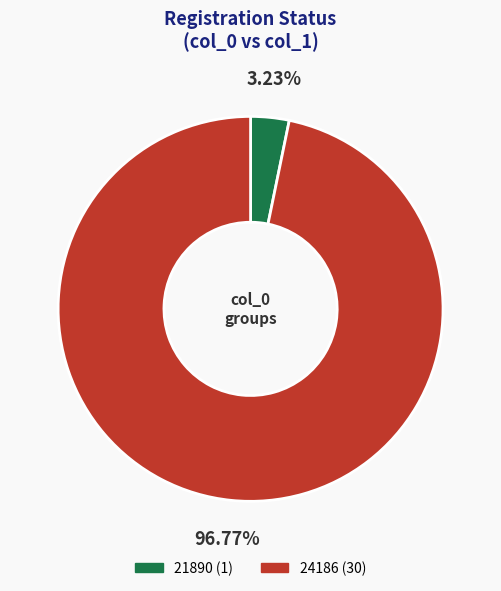

Which category accounts for the majority?

24186